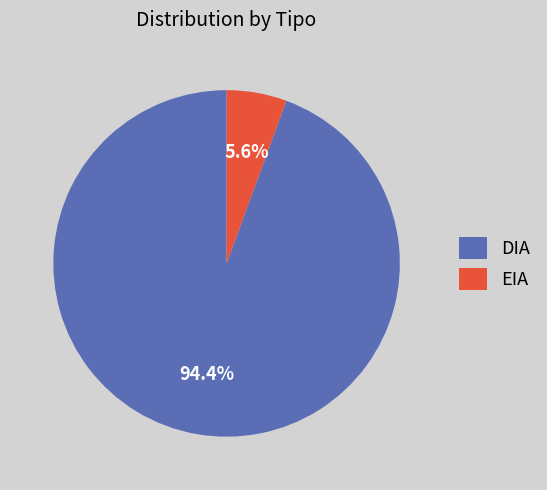

Between DIA and EIA, which is larger?

DIA